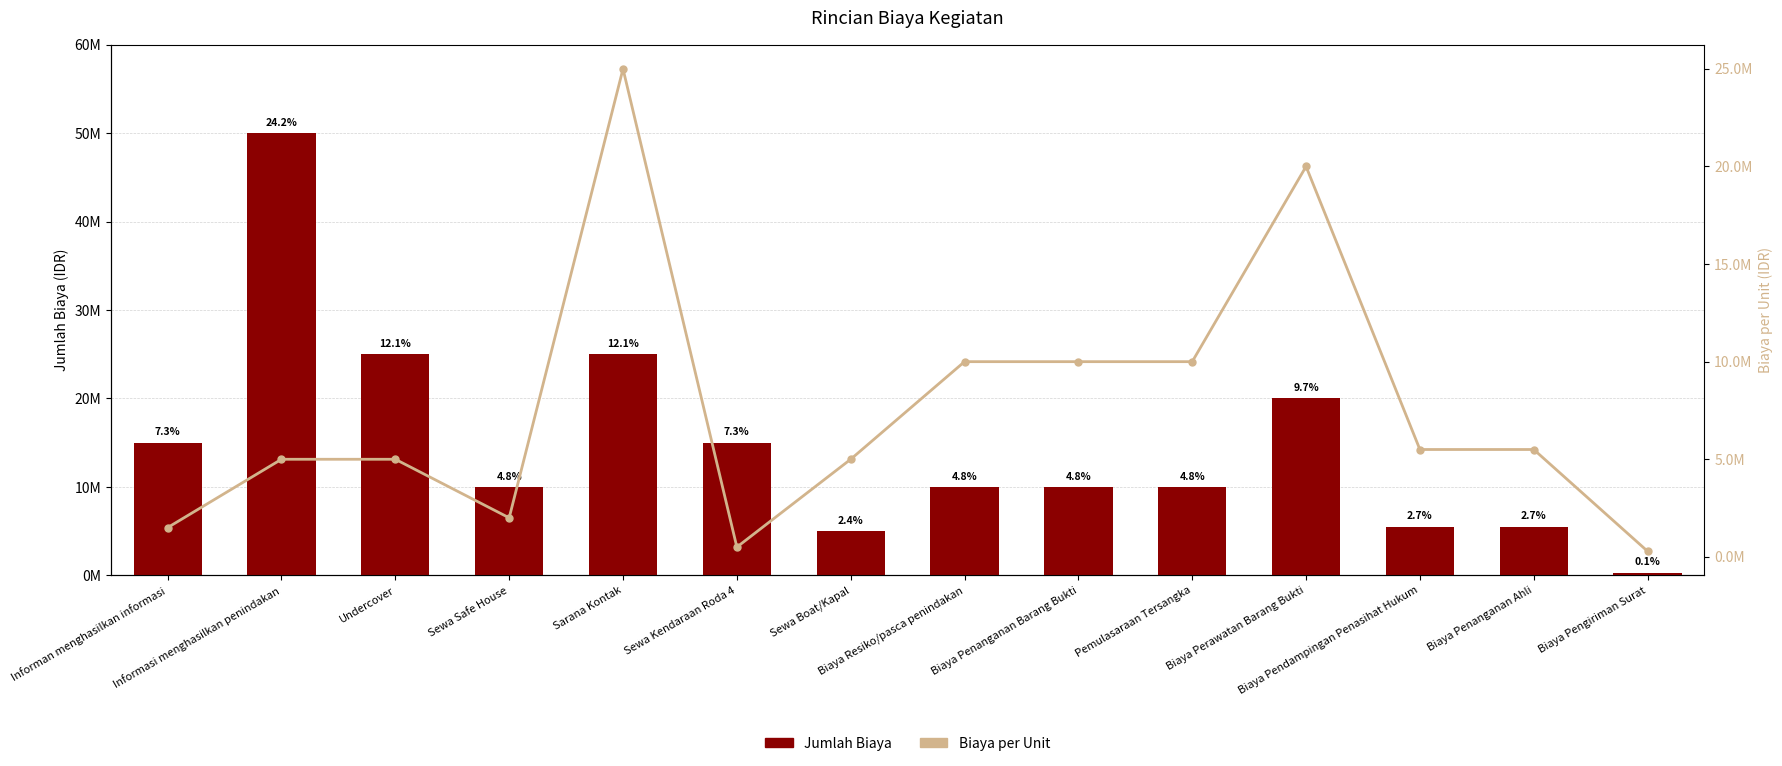

Reading left to right, extract all data points from this chart.

Jumlah Biaya: Informan menghasilkan informasi=15000000	Informasi menghasilkan penindakan=50000000	Undercover=25000000	Sewa Safe House=10000000	Sarana Kontak=25000000	Sewa Kendaraan Roda 4=15000000	Sewa Boat/Kapal=5000000	Biaya Resiko/pasca penindakan=10000000	Biaya Penanganan Barang Bukti=10000000	Pemulasaraan Tersangka=10000000	Biaya Perawatan Barang Bukti=20000000	Biaya Pendampingan Penasihat Hukum=5500000	Biaya Penanganan Ahli=5500000	Biaya Pengiriman Surat=288000
Biaya per Unit: Informan menghasilkan informasi=1500000	Informasi menghasilkan penindakan=5000000	Undercover=5000000	Sewa Safe House=2000000	Sarana Kontak=25000000	Sewa Kendaraan Roda 4=500000	Sewa Boat/Kapal=5000000	Biaya Resiko/pasca penindakan=10000000	Biaya Penanganan Barang Bukti=10000000	Pemulasaraan Tersangka=10000000	Biaya Perawatan Barang Bukti=20000000	Biaya Pendampingan Penasihat Hukum=5500000	Biaya Penanganan Ahli=5500000	Biaya Pengiriman Surat=288000